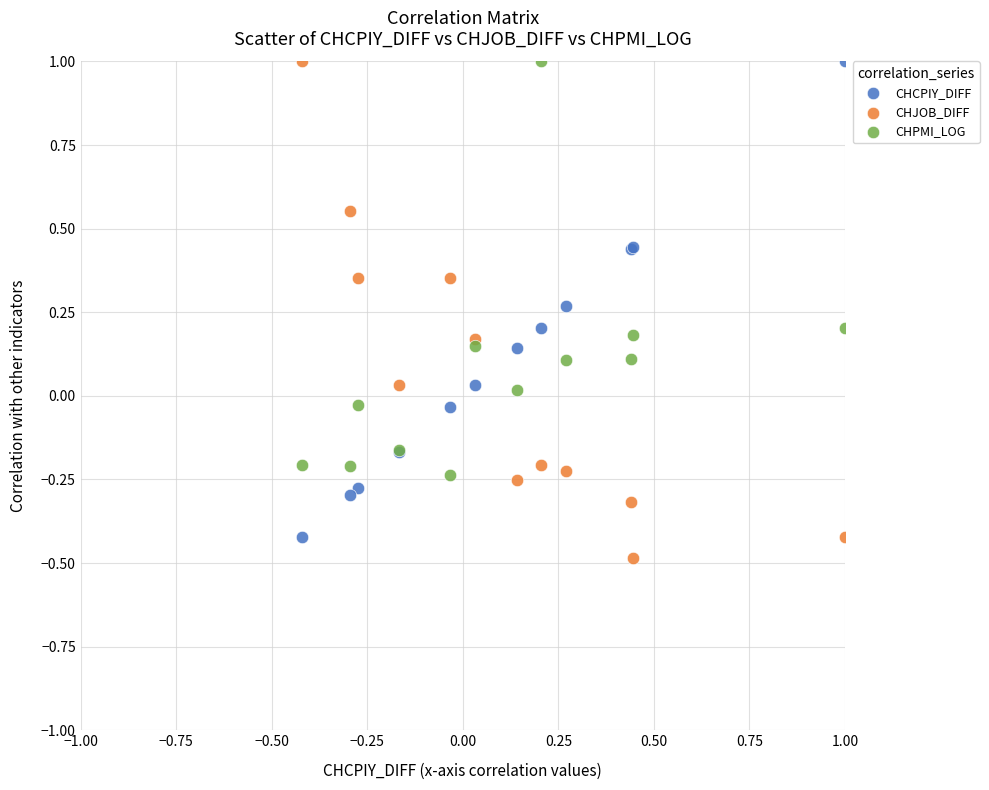

What is the X range (max minus min) for the scatter plot?

1.4